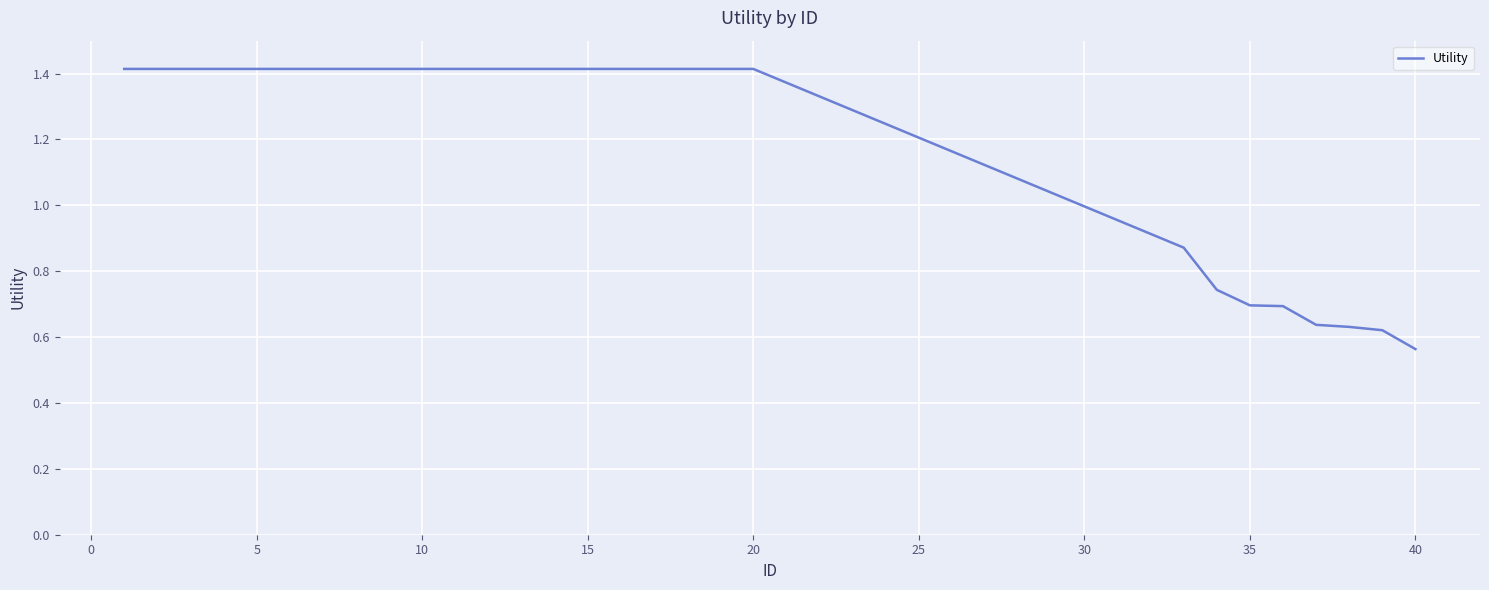

What is the maximum value shown in the chart?

1.4